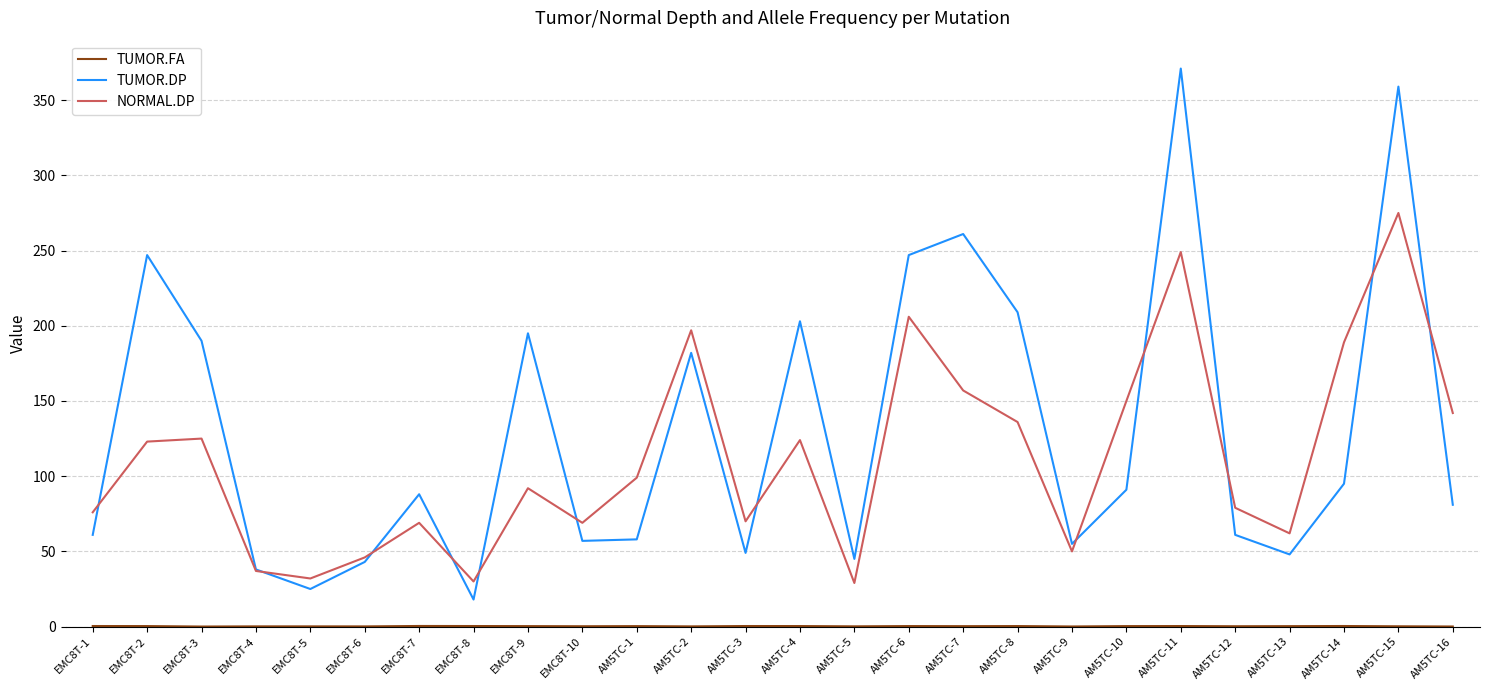

Does the chart have visible grid lines?

Yes